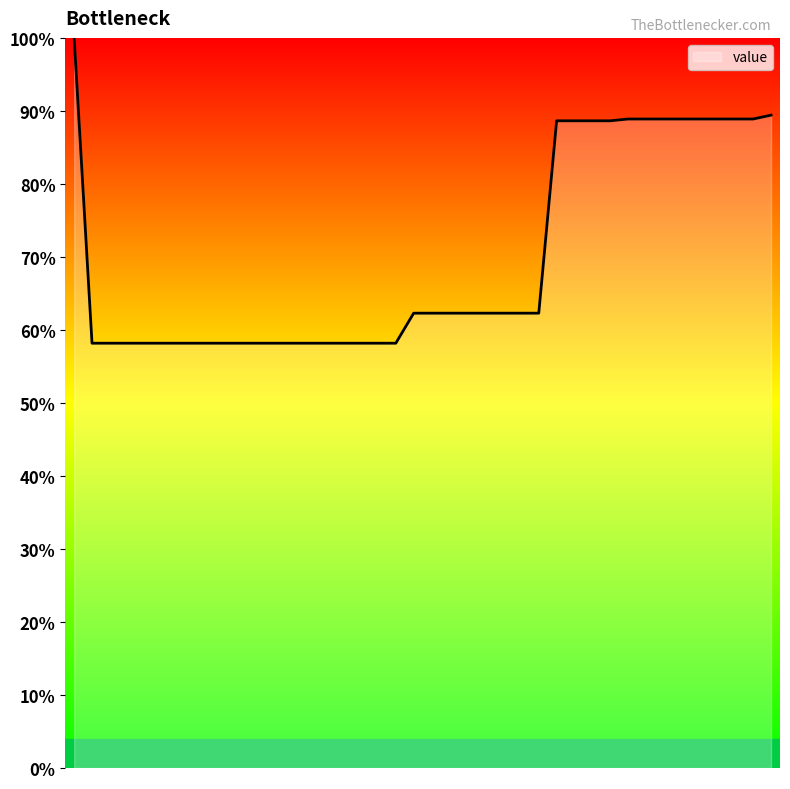

What is the value of the 34th point from the left?

0.9